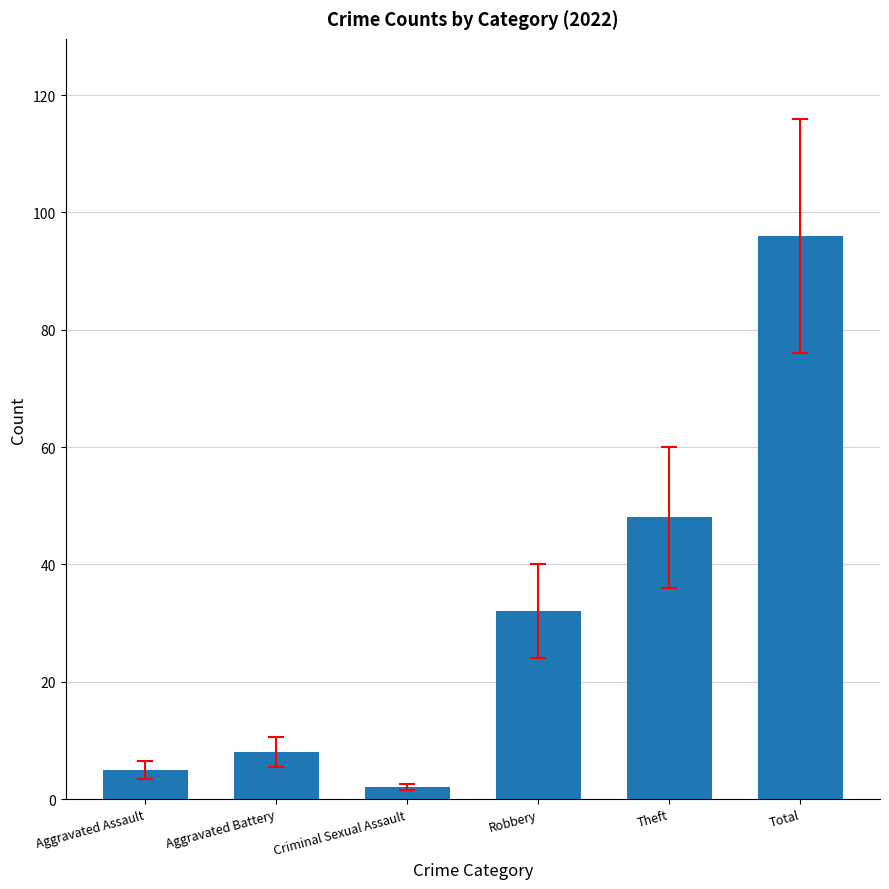

Does the chart contain any negative values?

No